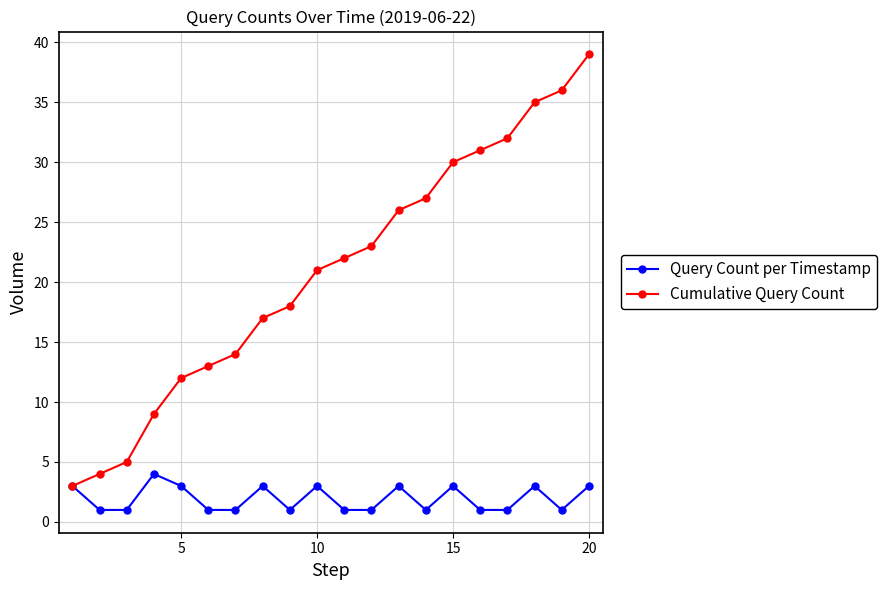

What is the maximum value shown in the chart?

39